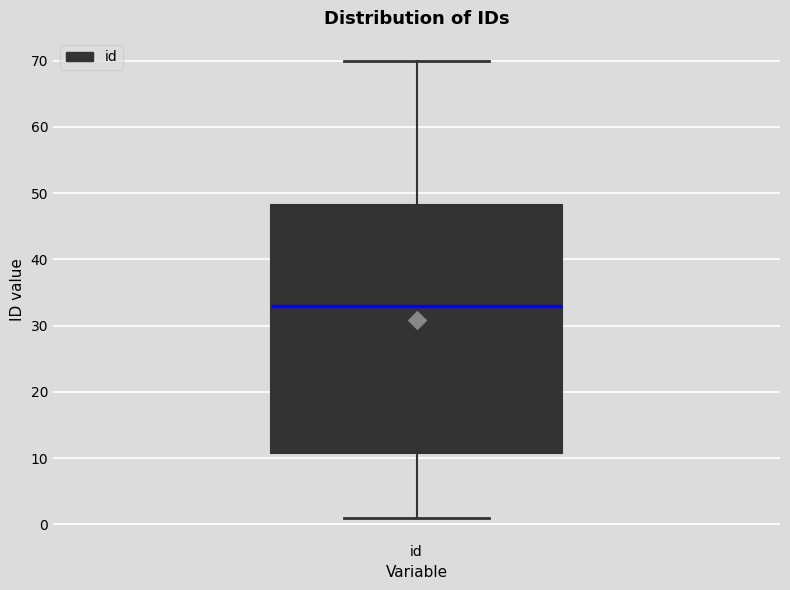

Transcribe this box plot: give where the median line is, the range the box spans, and where the two whiskers end, as read against the y-axis. The values are not printed on the chart, so give them approximately, as read against the axis.

median 33, box 11 to 48, whiskers 1 to 70